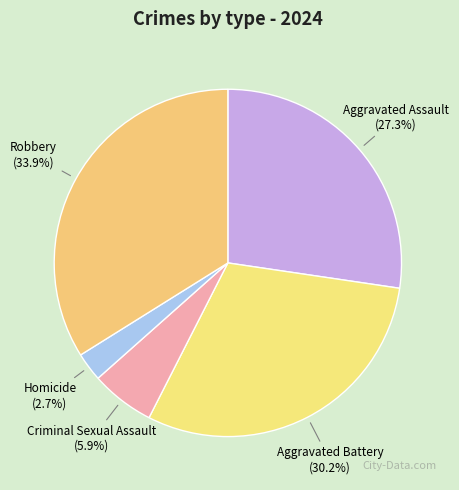

To the nearest percent, what is the difference between the Homicide and Criminal Sexual Assault slice percentages?

3%